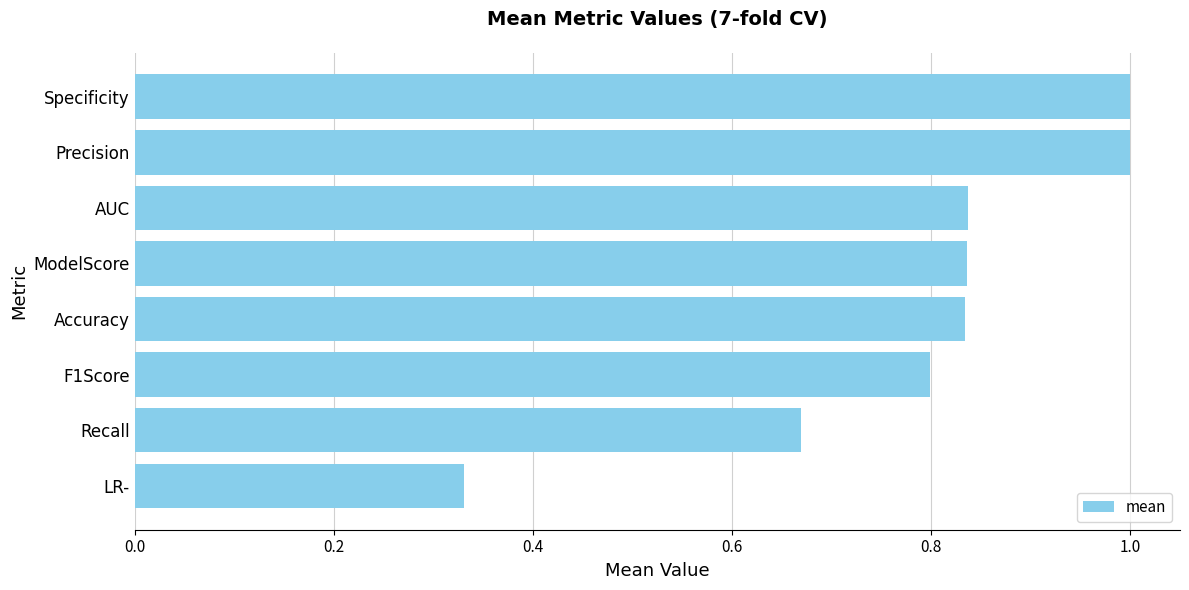

At which category does the chart reach its minimum across all series?

LR-